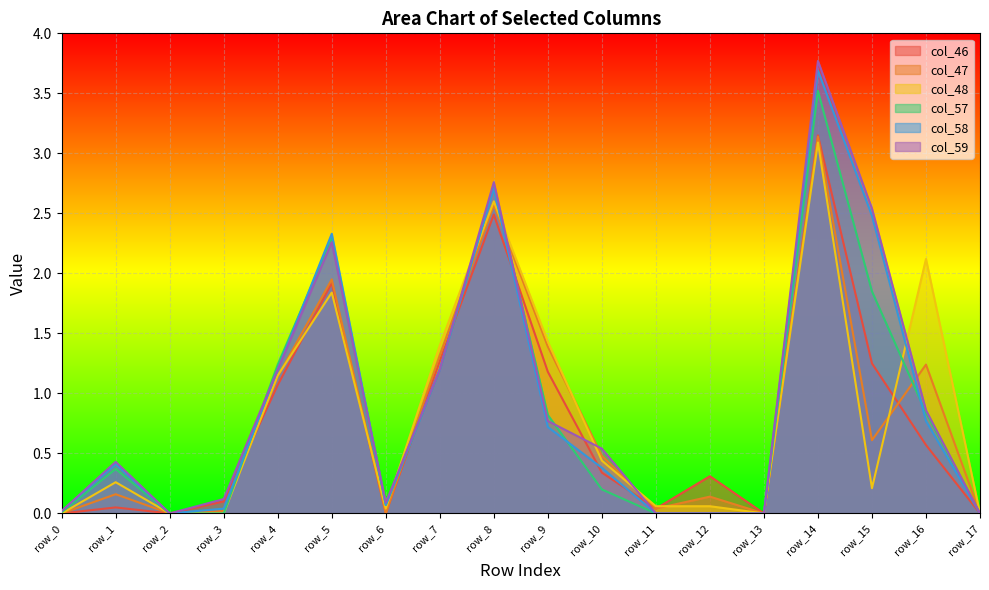

Between row_9 and row_15, which series saw the biggest shift?

col_59